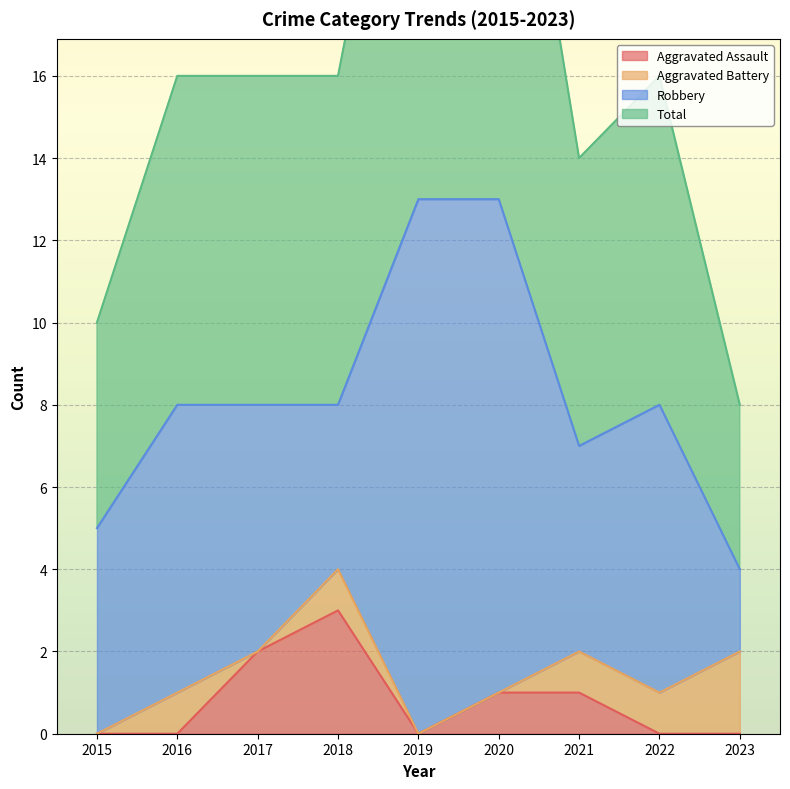

The value of Aggravated Assault at 2023 is 0. True or false?

True